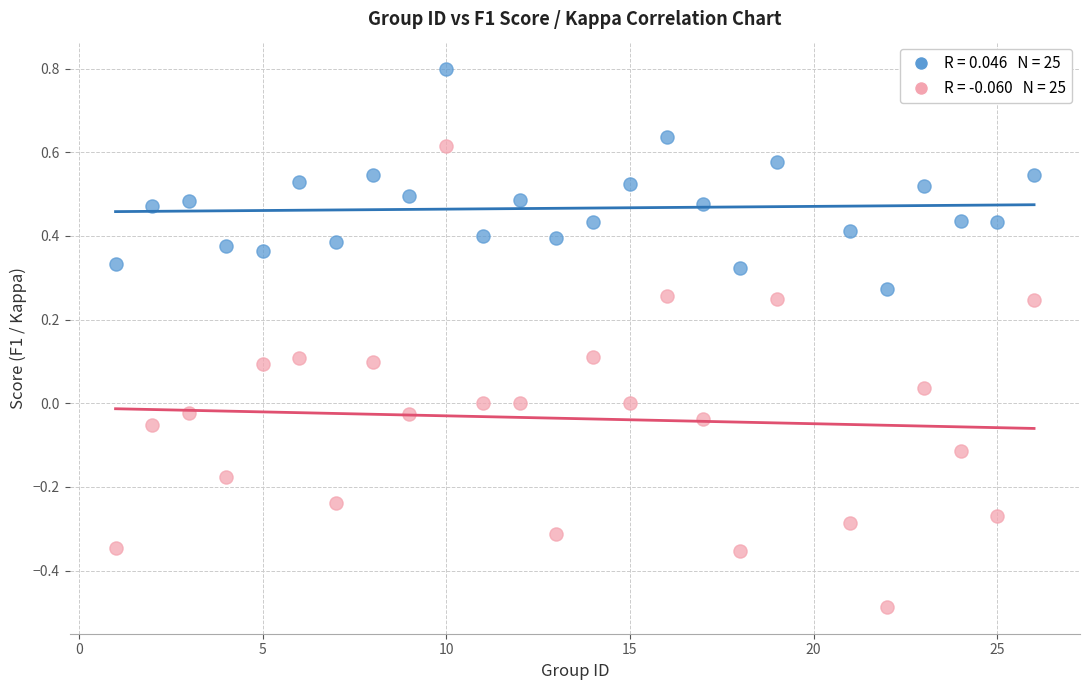

Across all data points, what is the range of Y values (max minus min)?

1.3